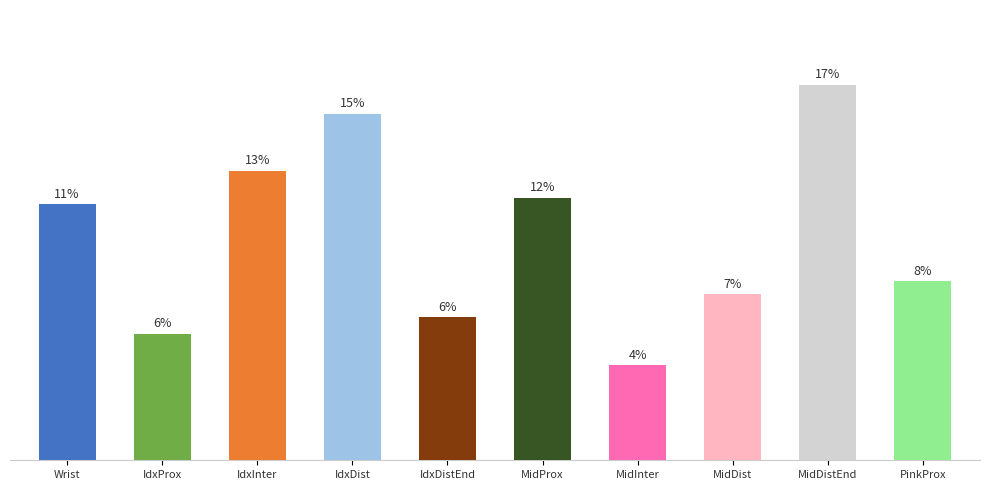

Are the bars horizontal?

No